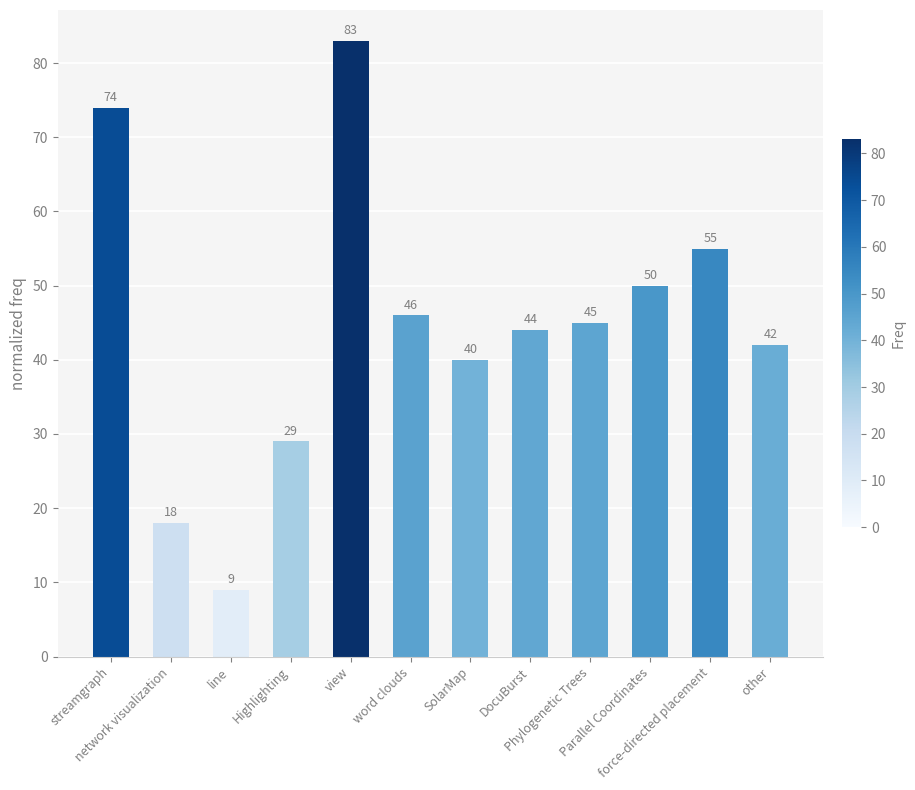

What is the difference between the maximum and second lowest values?

65